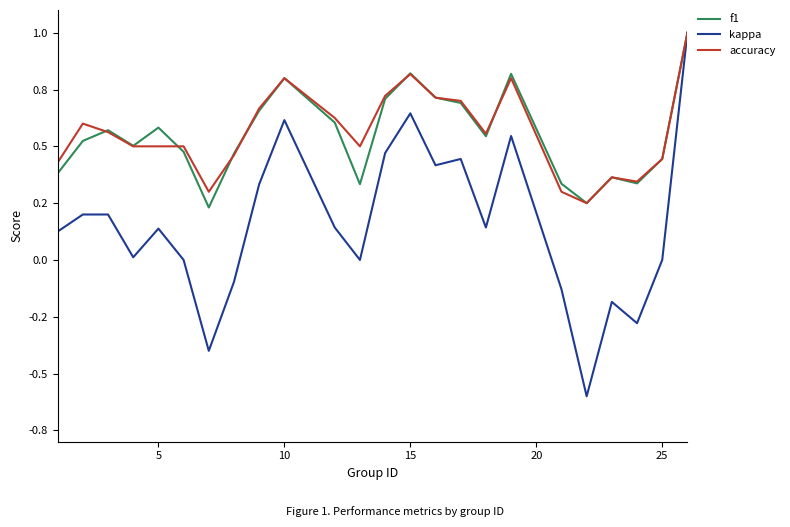

What is the sum of all kappa values?

3.7